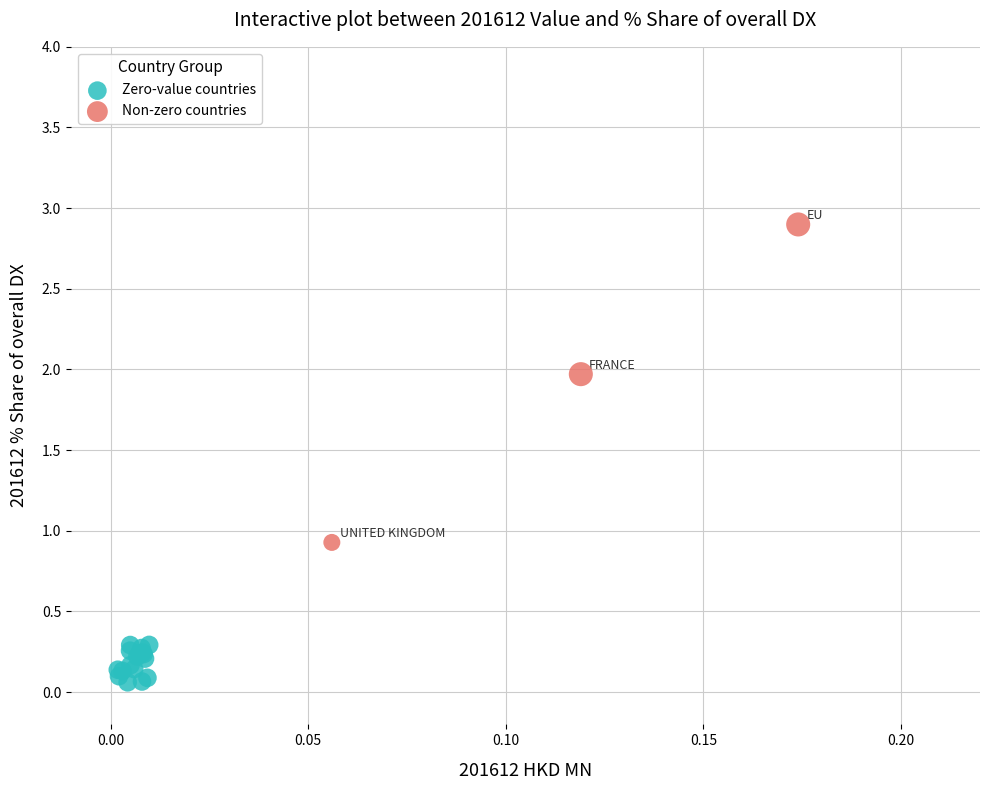

Which series reaches the maximum Y coordinate?

Non-zero countries